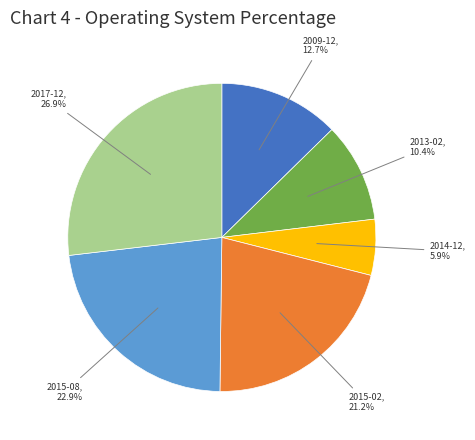

To the nearest percent, what percentage of the pie is 2015-02?

21%